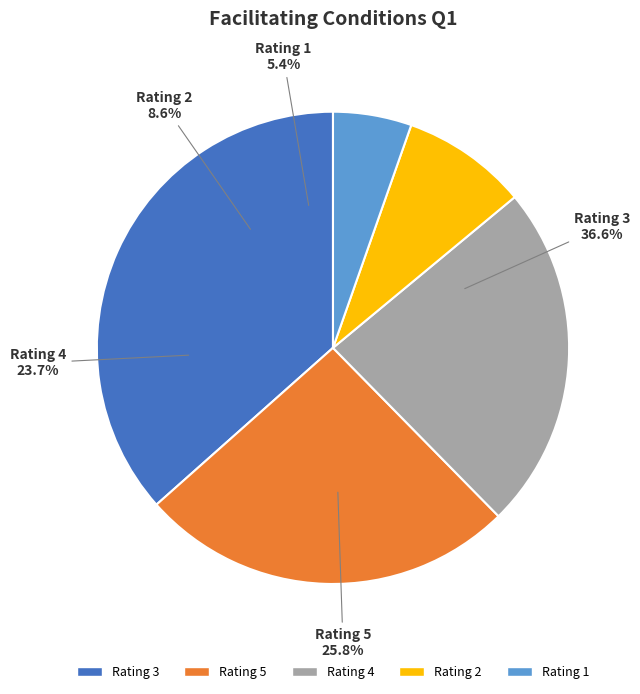

Which slice is the smallest?

1